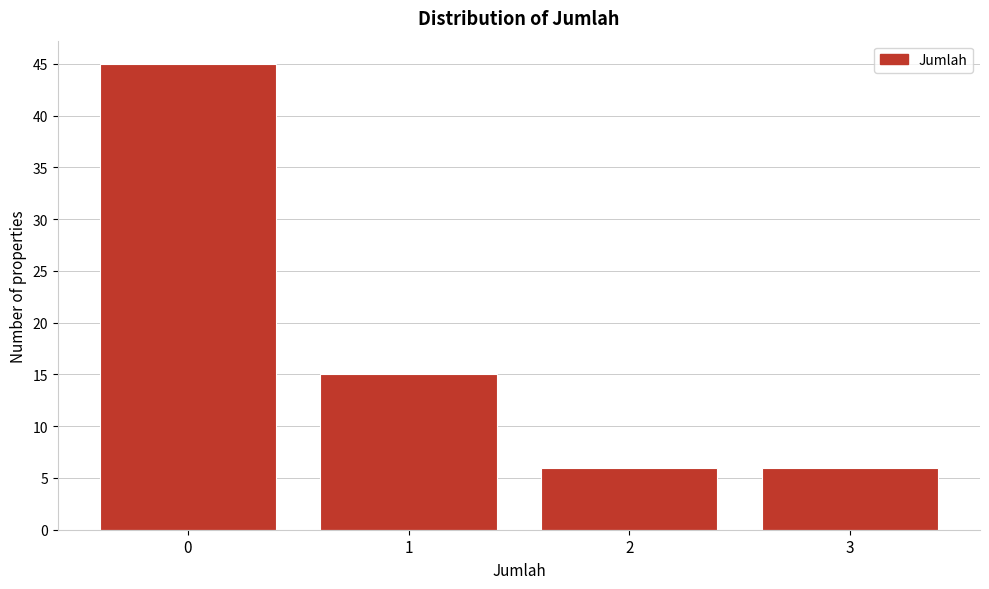

Reading left to right, list every bar in this chart as the range it spans on the x-axis followed by its height. The values are not printed on the chart, so give them approximately, as read against the axis.

-0.5 to 0.5: 45
0.5 to 1.5: 15
1.5 to 2.5: 6
2.5 to 3.5: 6